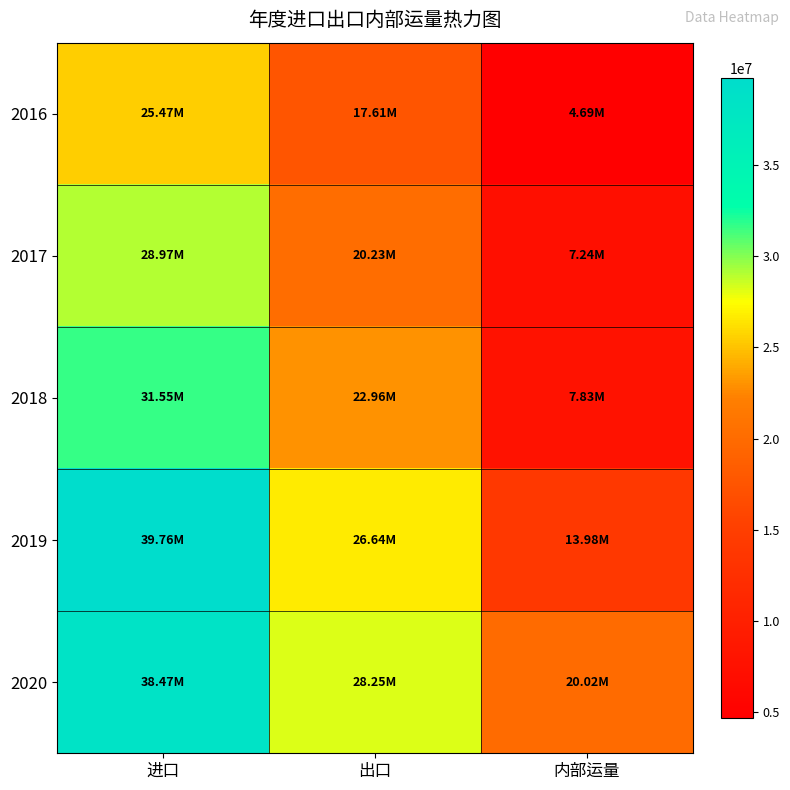

Reading right to left, list all the values displayed in this chart.

2016: 内部运量=4685384.4	出口=17607661.3	进口=25466947.4
2017: 内部运量=7239920.0	出口=20228051.3	进口=28971325.2
2018: 内部运量=7826380.4	出口=22955892.8	进口=31546469.9
2019: 内部运量=13982455.4	出口=26642823.4	进口=39758150.5
2020: 内部运量=20023504.6	出口=28245534.6	进口=38465755.2